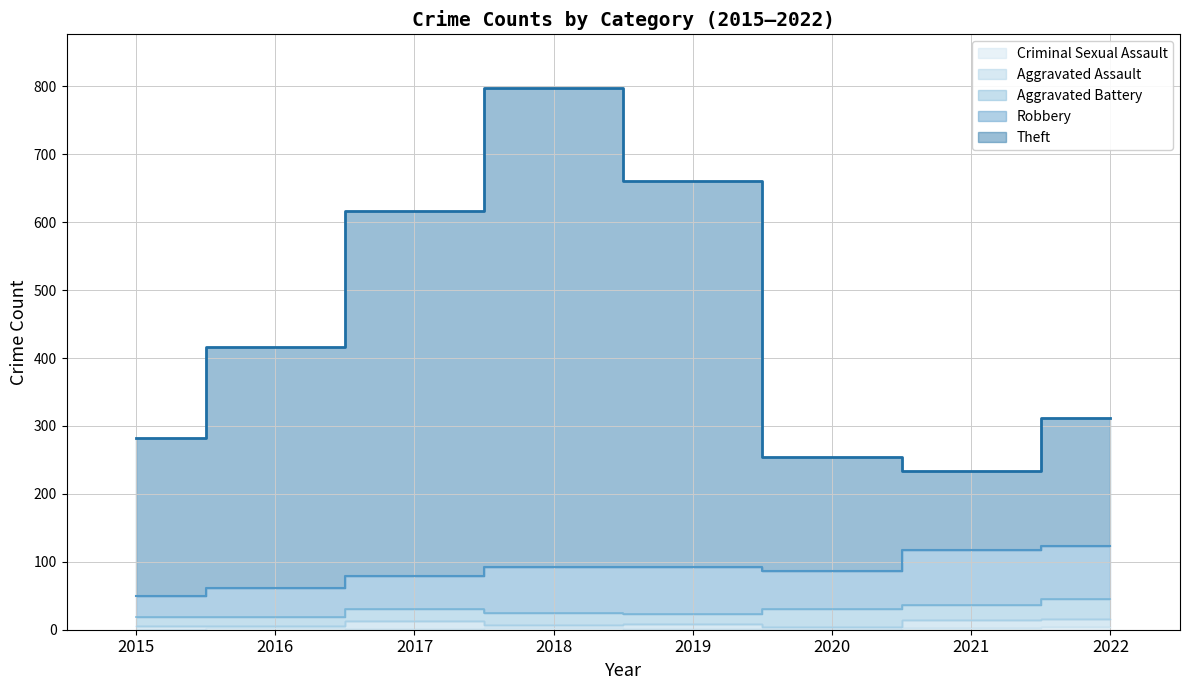

Reading right to left, what are all the values shown in this chart?

Theft: 189	116	168	568	705	538	354	233
Robbery: 78	80	57	69	67	49	44	30
Aggravated Battery: 29	22	26	14	18	17	13	13
Aggravated Assault: 12	13	4	8	5	12	3	6
Criminal Sexual Assault: 4	2	0	1	2	1	2	0